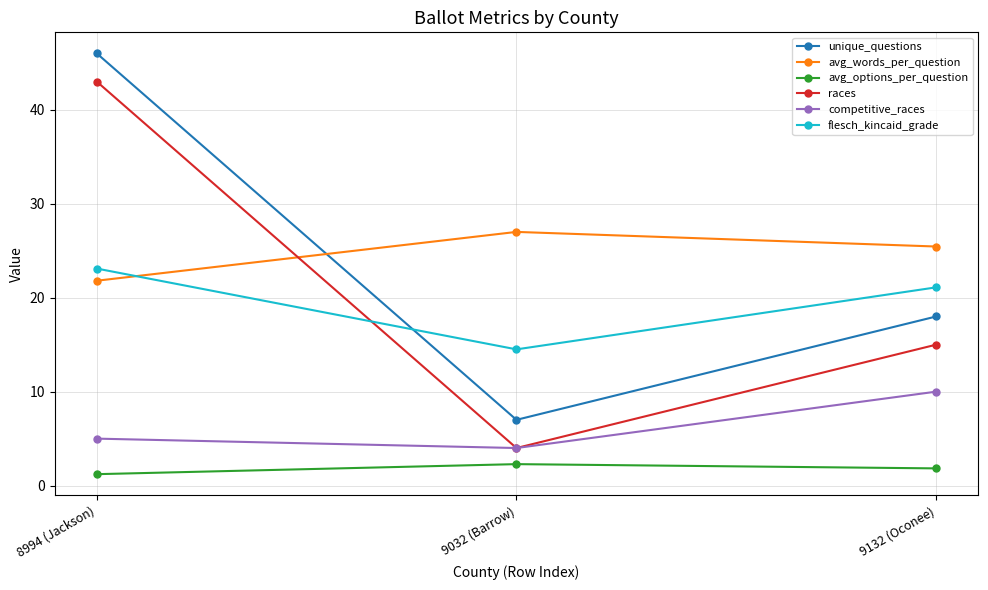

Is the value of flesch_kincaid_grade at 9032 (Barrow) greater than the value of unique_questions at 9032 (Barrow)?

Yes